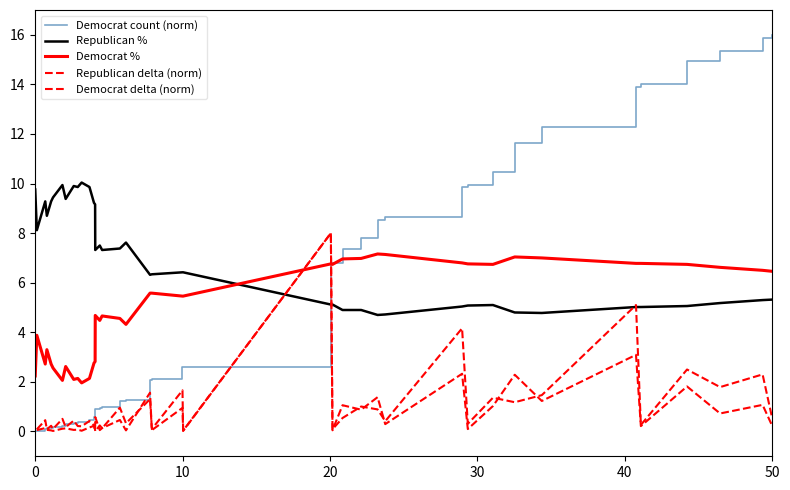

True or false: Democrat % and Republican % intersect in this chart.

True